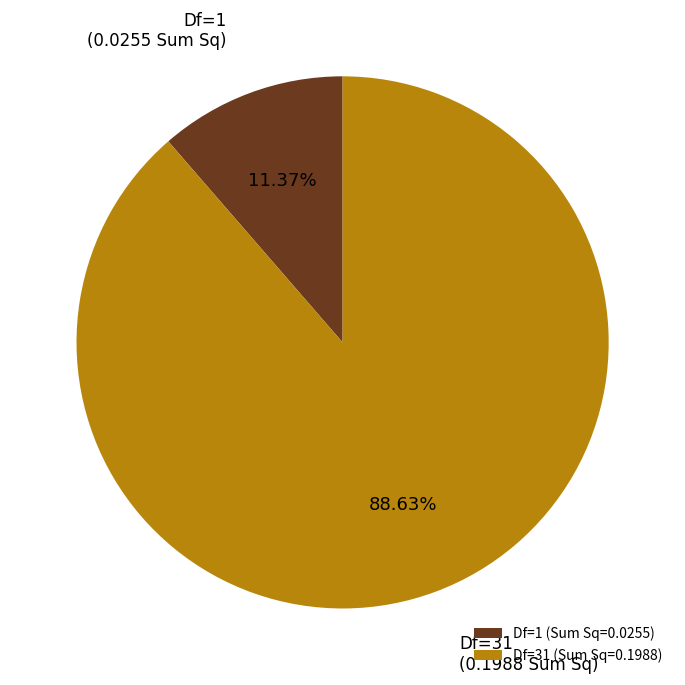

Is the sum of Df=31 and Df=1 greater than half?

Yes